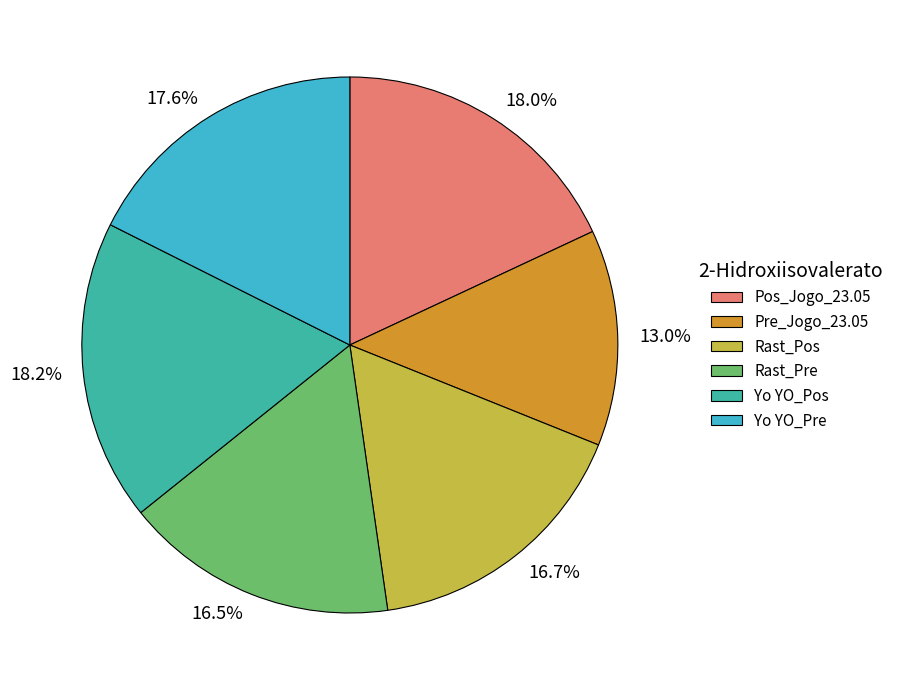

Approximately how many times larger is the value at Yo YO_Pos compared to Rast_Pos?

1.1